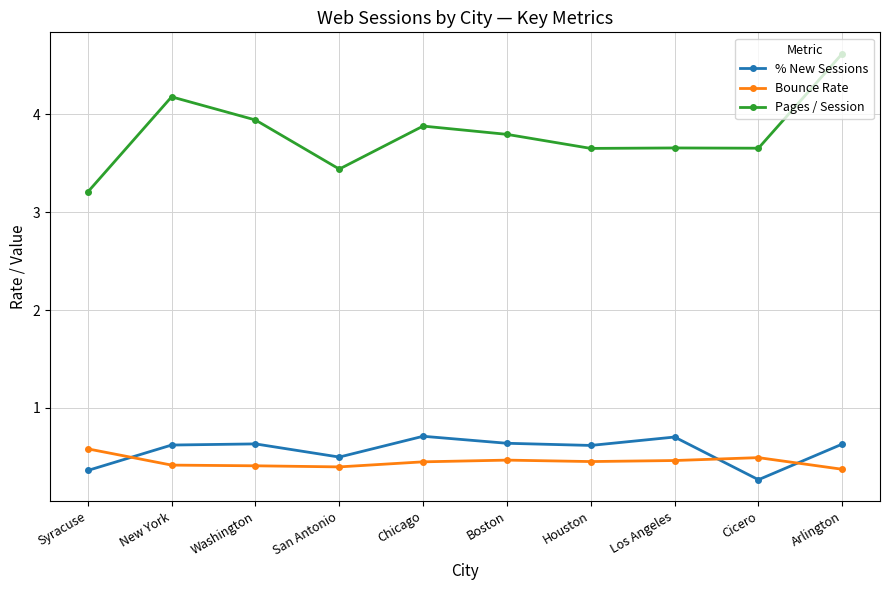

At how many categories does at least one series exceed 4?

2